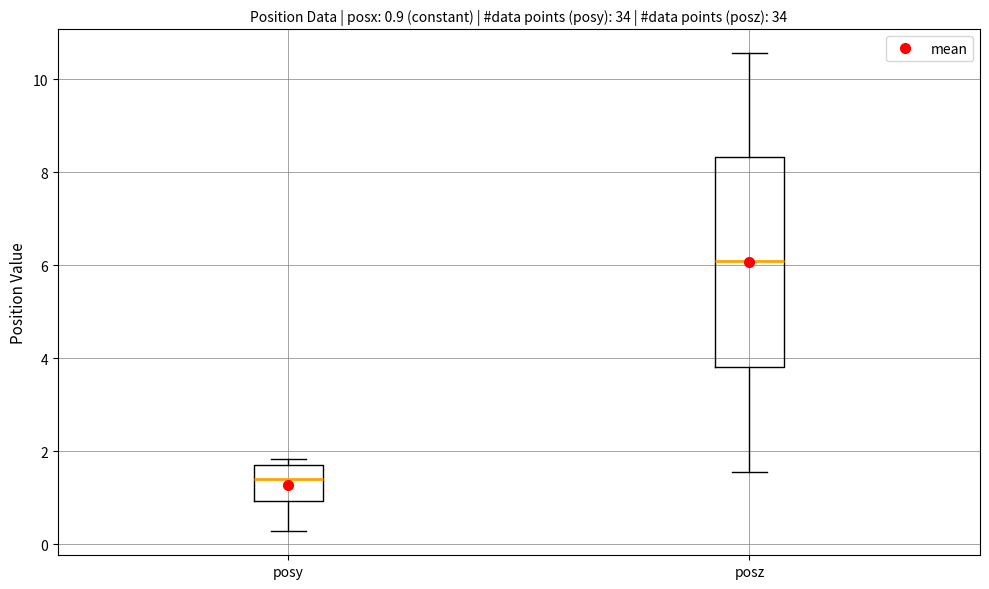

Comparing the boxes themselves (not the whiskers), which one is the tallest?

posz